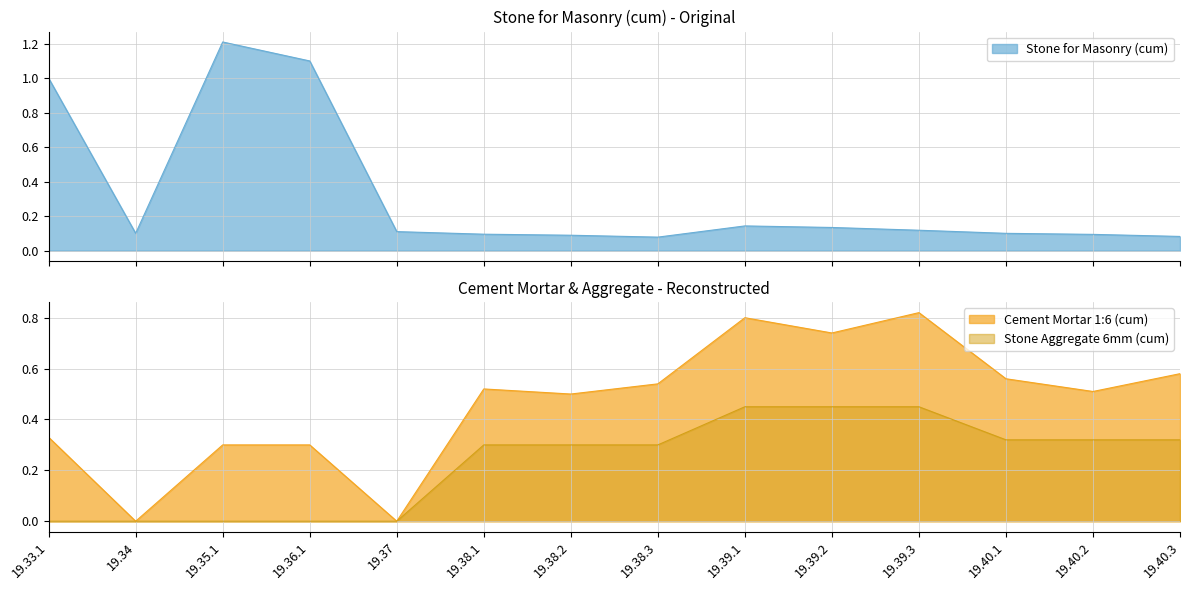

What is the maximum value shown in the chart?

1.2